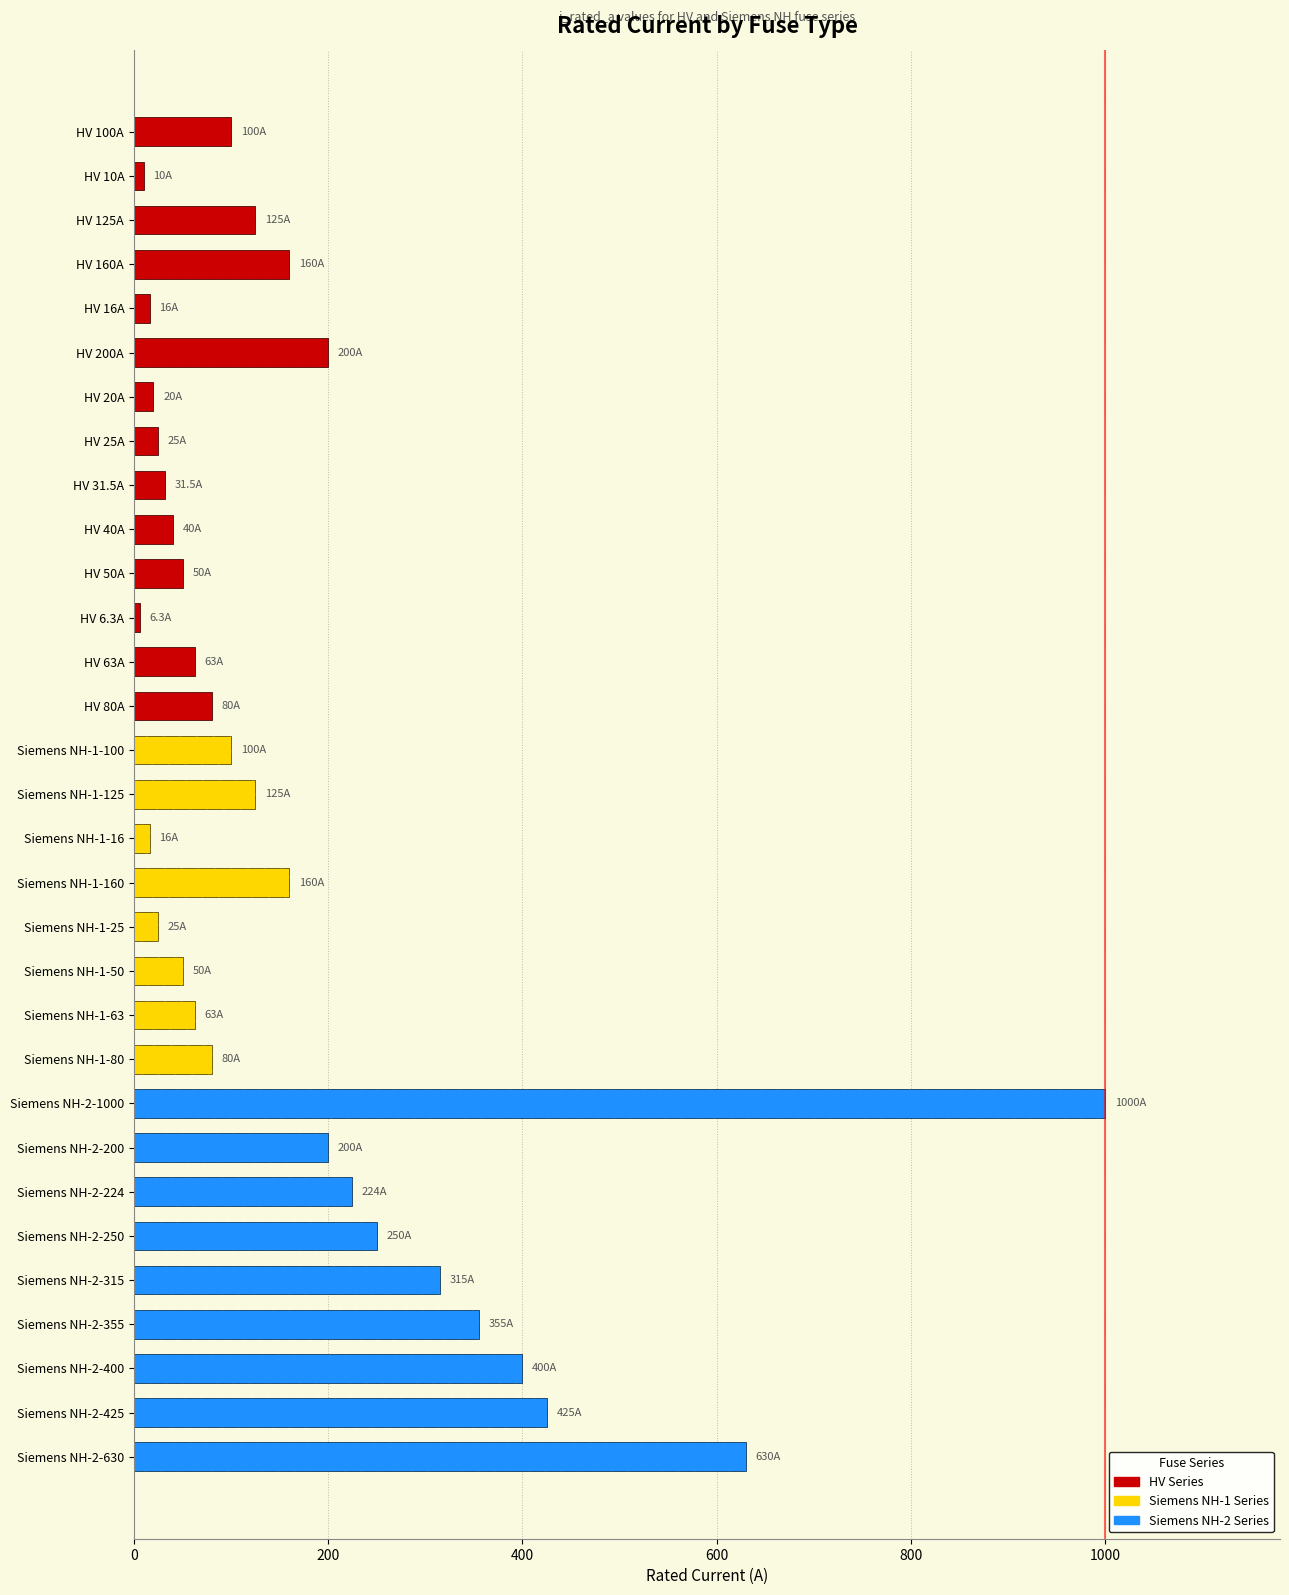

What is the value of the 27th bar from the left?

315.0